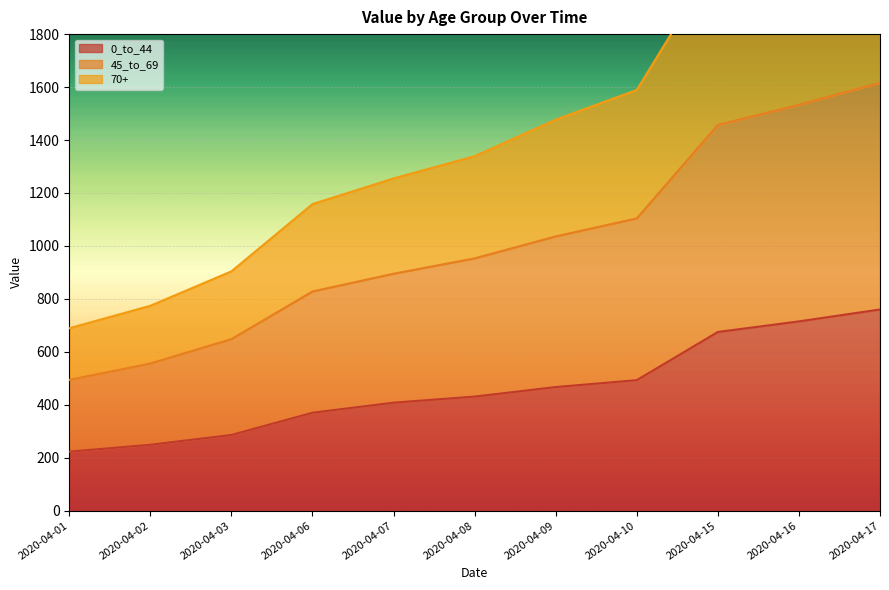

True or false: 45_to_69 has a value of 2235 at 2020-04-16.

False